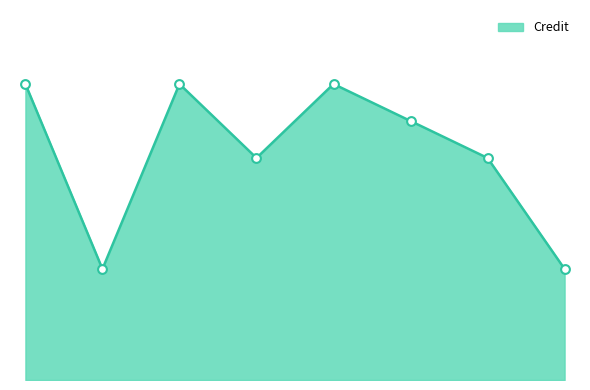

Does the chart have visible grid lines?

No